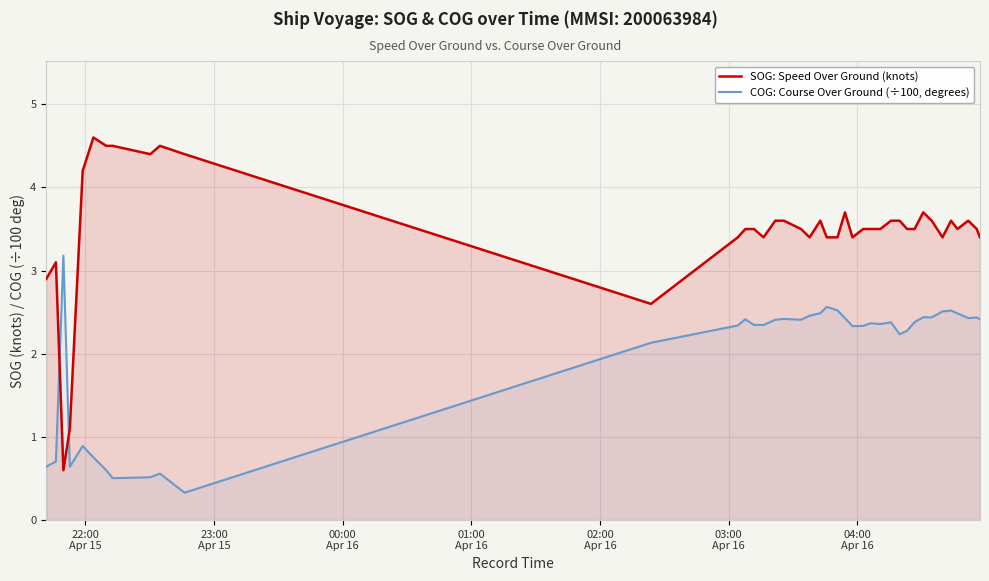

Which series has the largest range (max minus min)?

SOG: Speed Over Ground (knots)